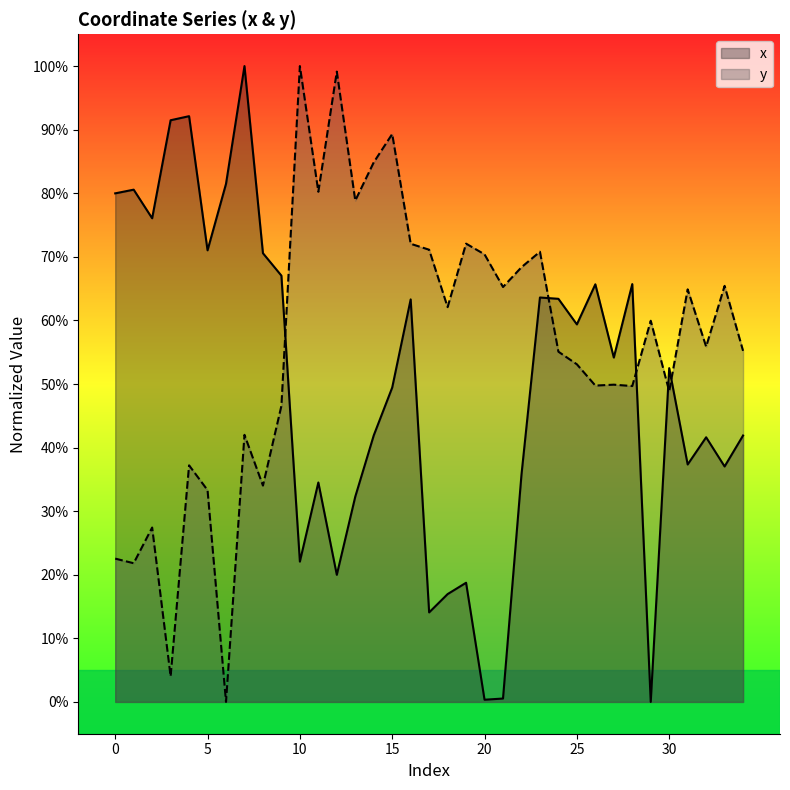

Which label corresponds to the smallest value in the chart?

29